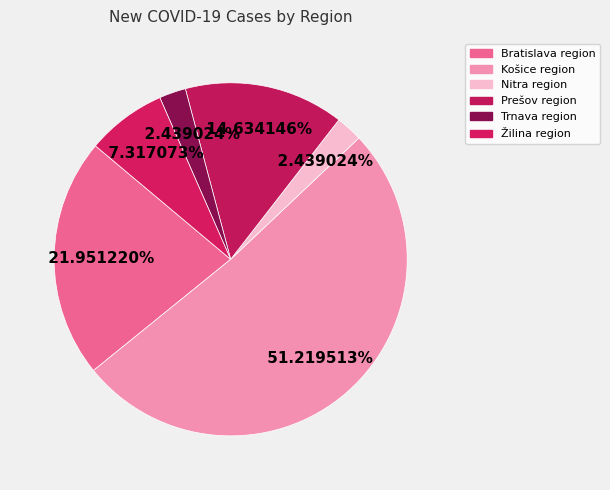

Count the number of slices in the pie.

6